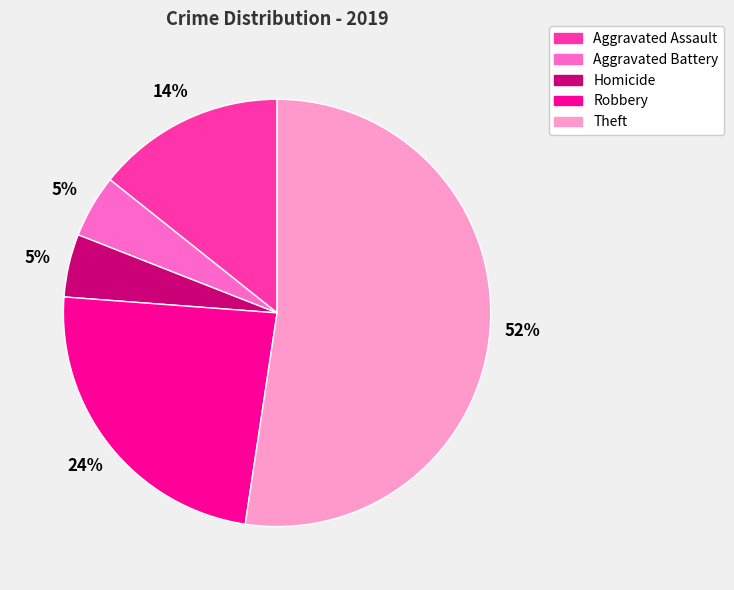

Is there a majority slice in this chart?

Yes